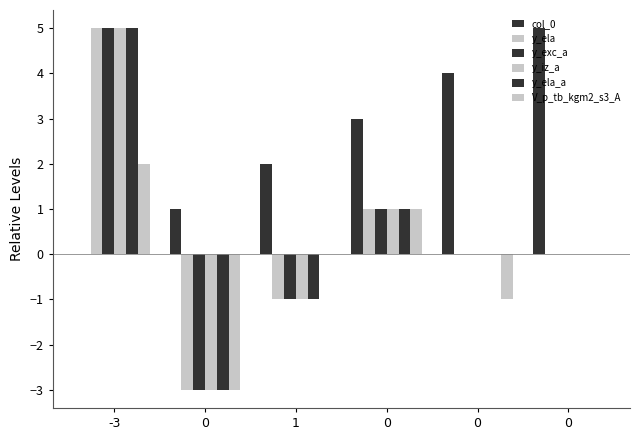

How many series are shown in this chart?

6